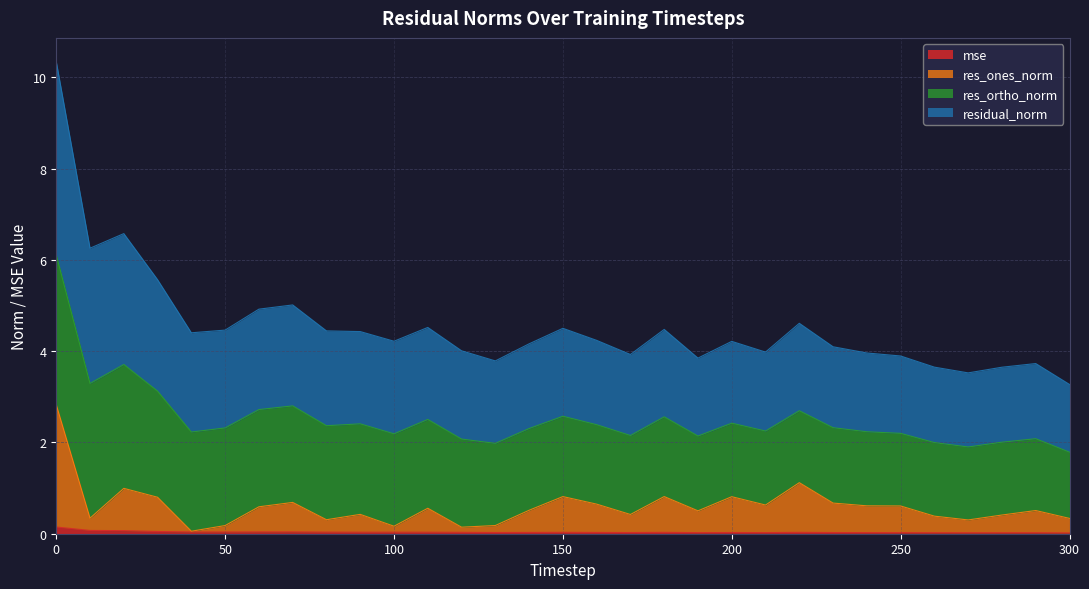

Does the chart display data point markers on the line(s)?

No